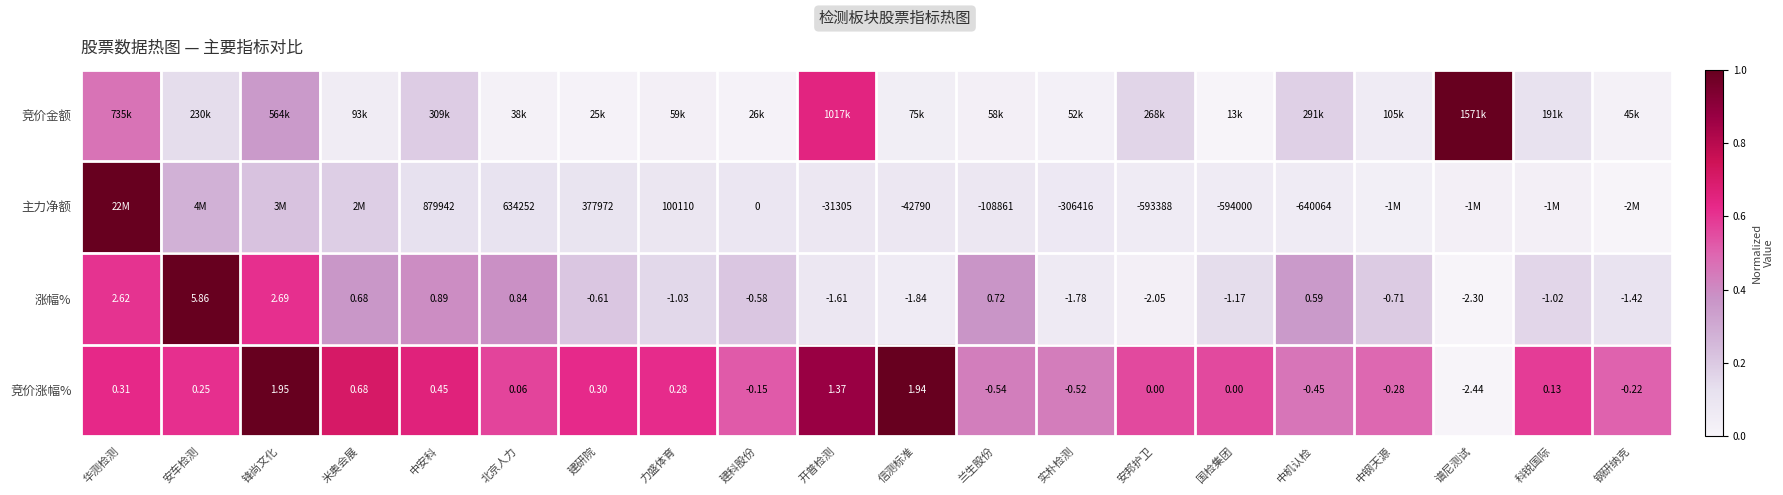

At which label does 涨幅% first exceed 0?

华测检测